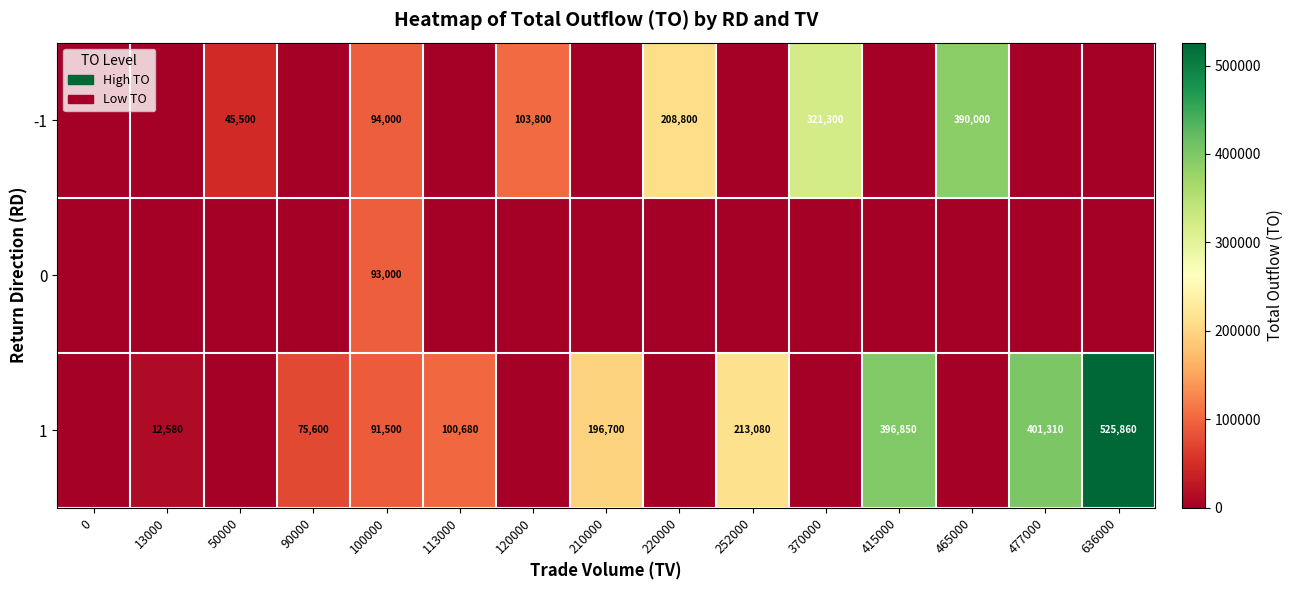

How many distinct data groups are displayed?

3